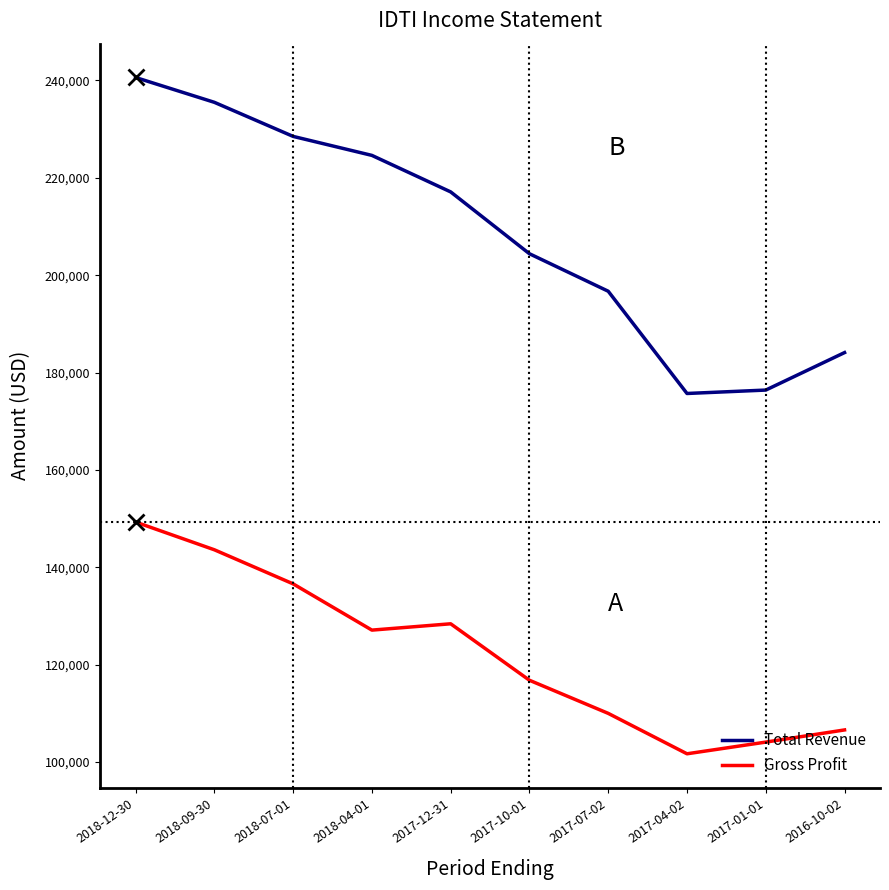

Which series has the largest total across all categories?

Total Revenue